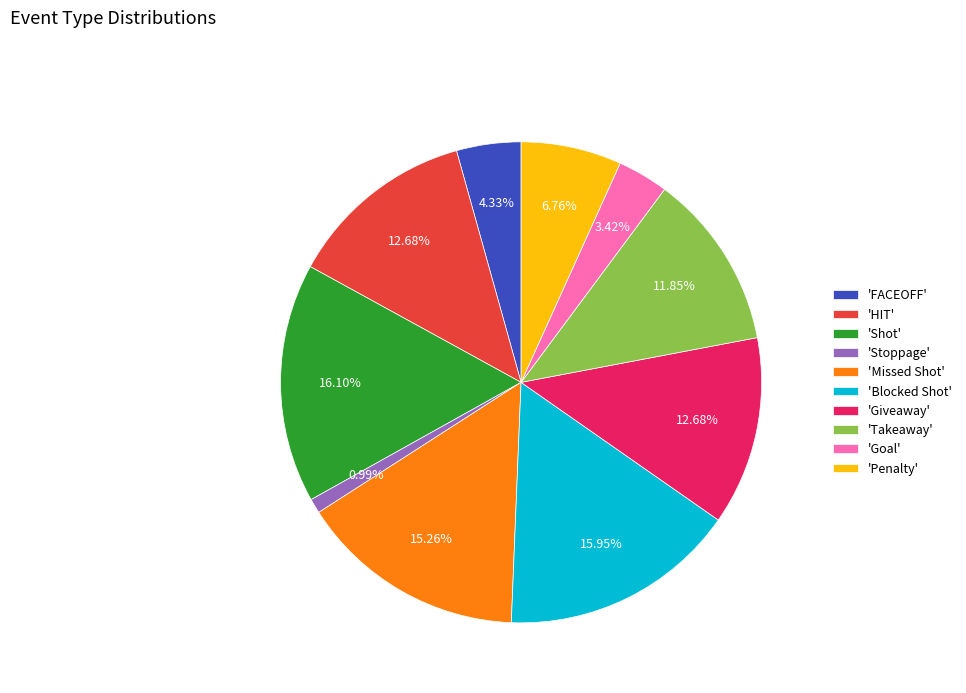

Combined, do 'FACEOFF' and 'HIT' account for over 50%?

No